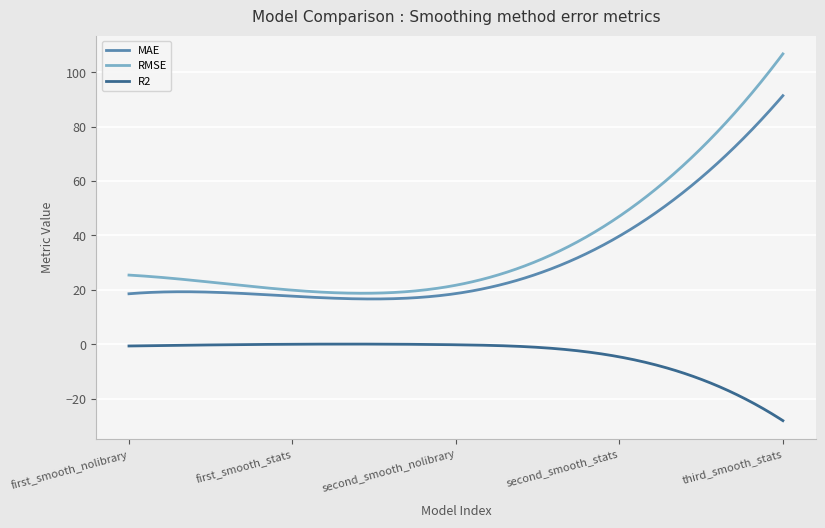

What is the difference between the second highest and minimum values in the RMSE series?

87.0